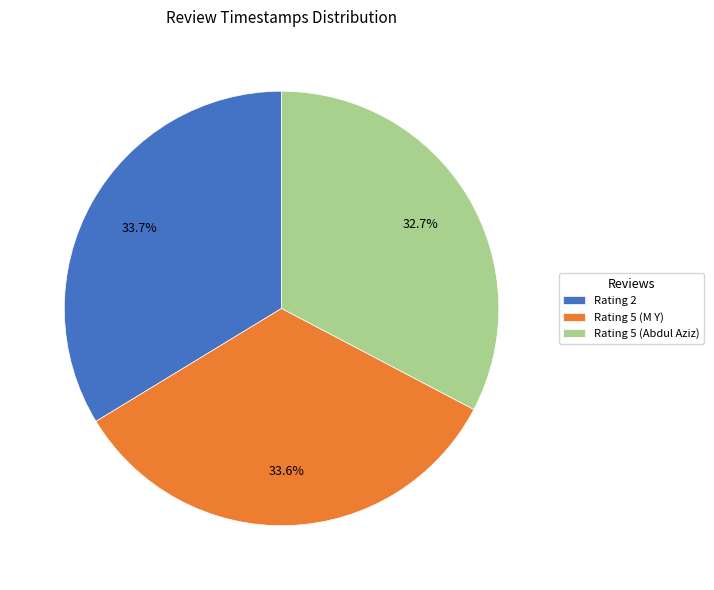

Between Rating 5 (Abdul Aziz) and Rating 2, which is larger?

Rating 2